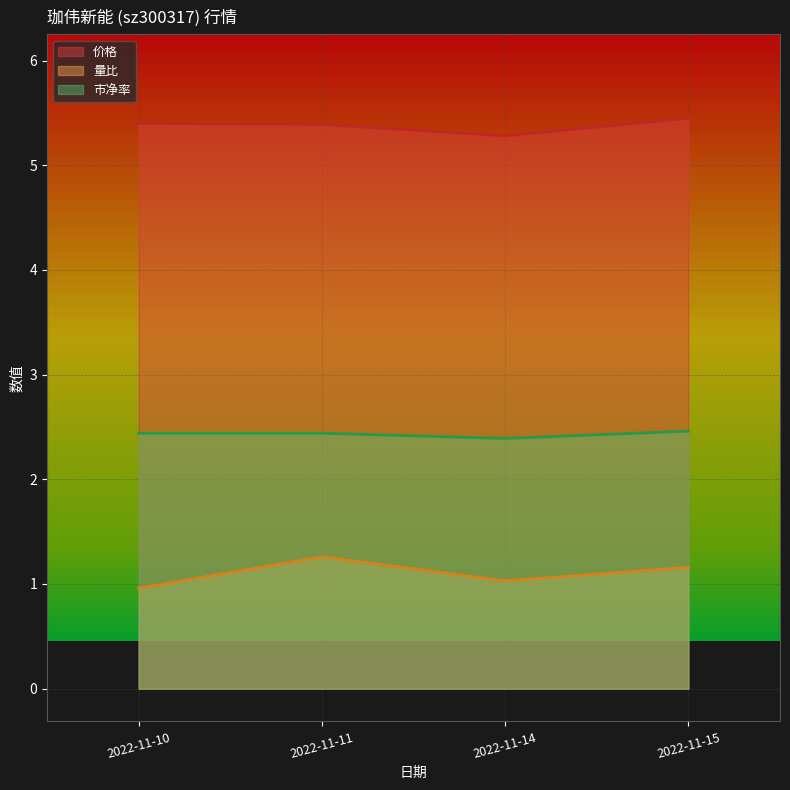

Which series has the largest total across all categories?

价格